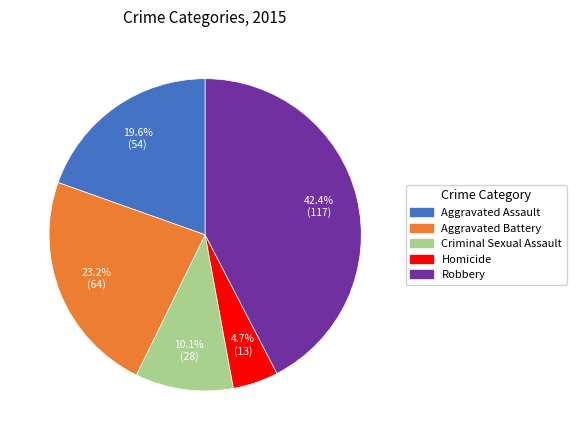

What percentage is the Criminal Sexual Assault slice, to the nearest percent?

10%